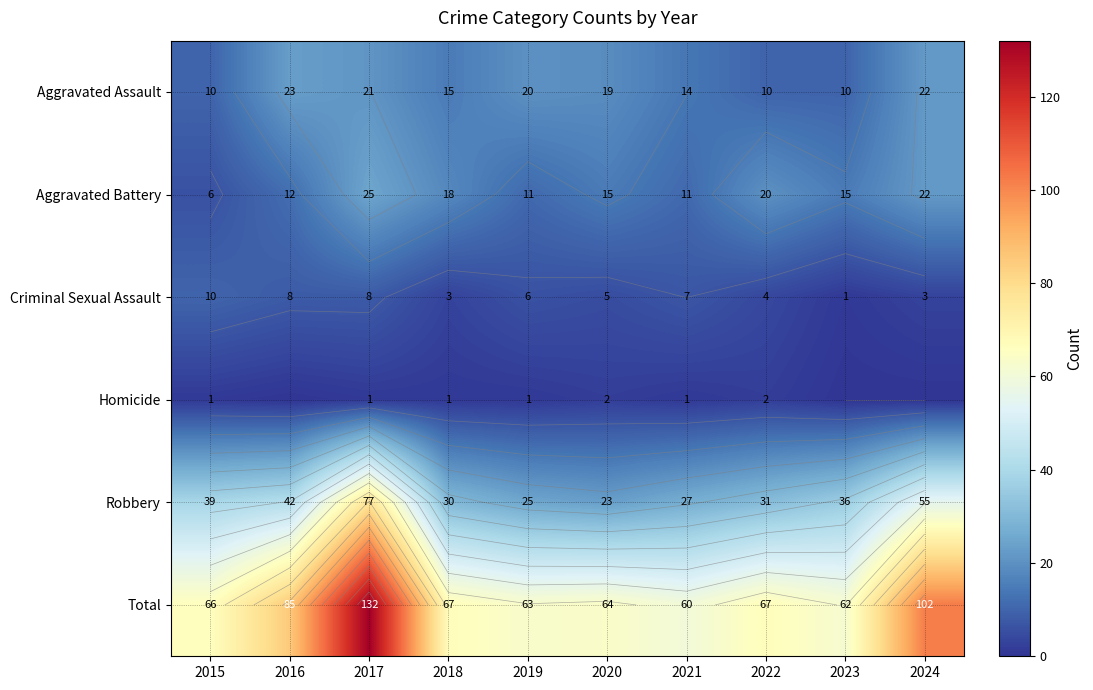

At which label is Homicide closest to 1?

2015